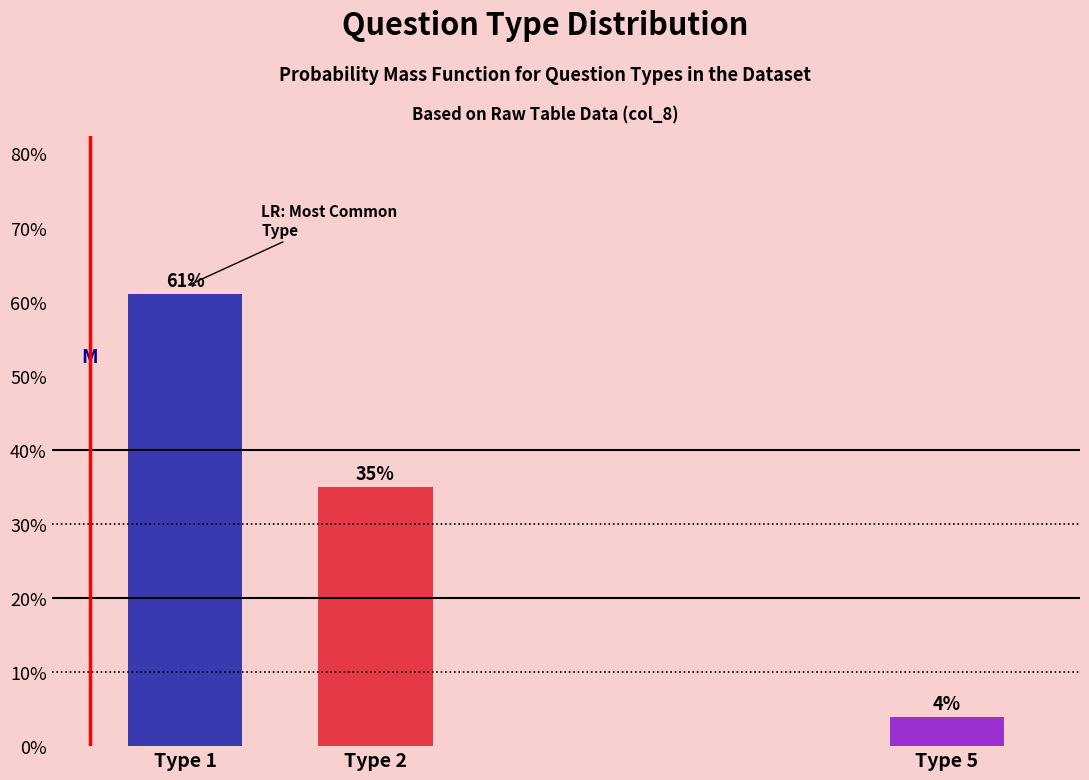

Reading left to right, transcribe all the data shown in this chart.

61	35	4